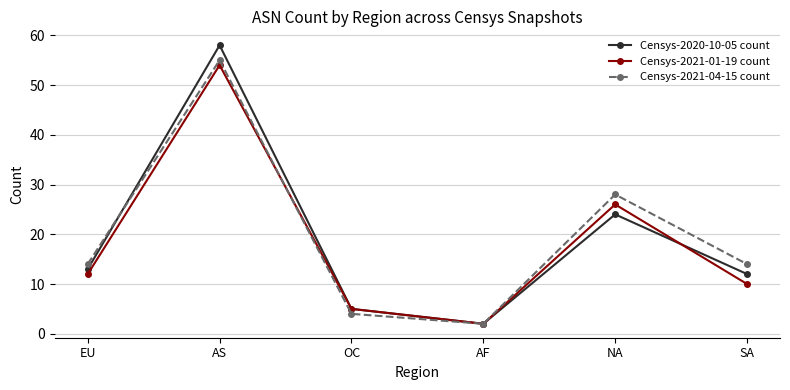

At which category does the chart reach its minimum across all series?

AF